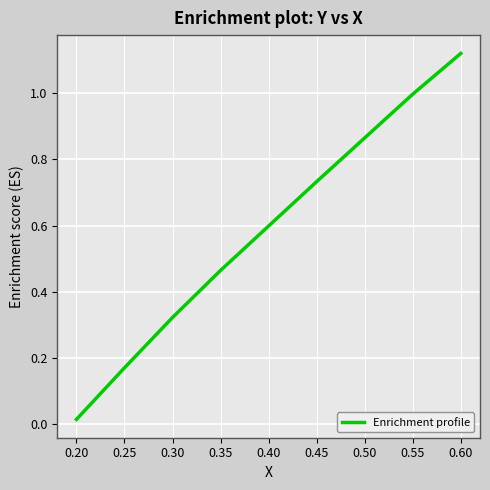

Where is the data nearest to the value 0?

0.20